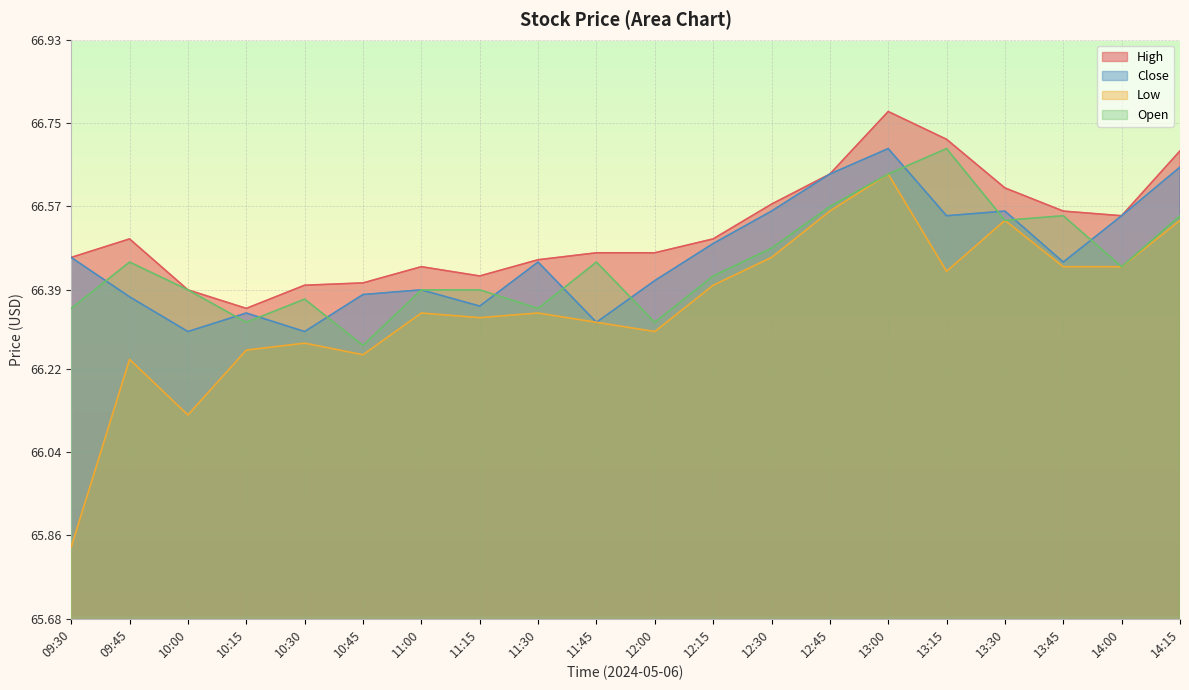

Count the number of categories in the chart.

20